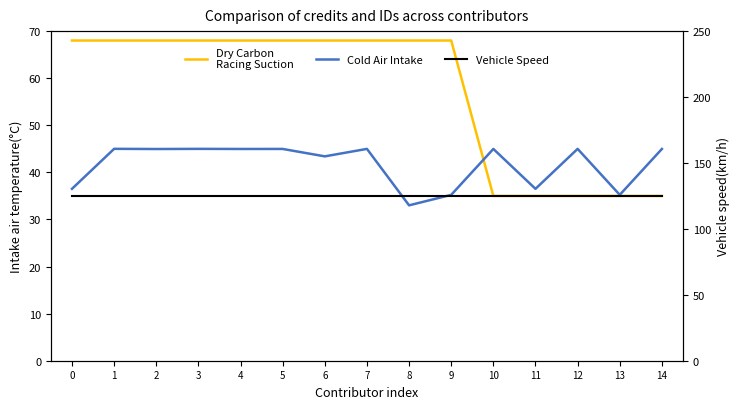

Reading right to left, transcribe all the data shown in this chart.

Dry Carbon
Racing Suction: 14=35.0	13=35.0	12=35.0	11=35.0	10=35.0	9=68.0	8=68.0	7=68.0	6=68.0	5=68.0	4=68.0	3=68.0	2=68.0	1=68.0	0=68.0
Cold Air Intake: 14=45.0	13=35.2	12=45.0	11=36.5	10=45.0	9=35.2	8=33.0	7=45.0	6=43.4	5=45.0	4=45.0	3=45.0	2=45.0	1=45.0	0=36.5
Vehicle Speed: 14=125.0	13=125.0	12=125.0	11=125.0	10=125.0	9=125.0	8=125.0	7=125.0	6=125.0	5=125.0	4=125.0	3=125.0	2=125.0	1=125.0	0=125.0